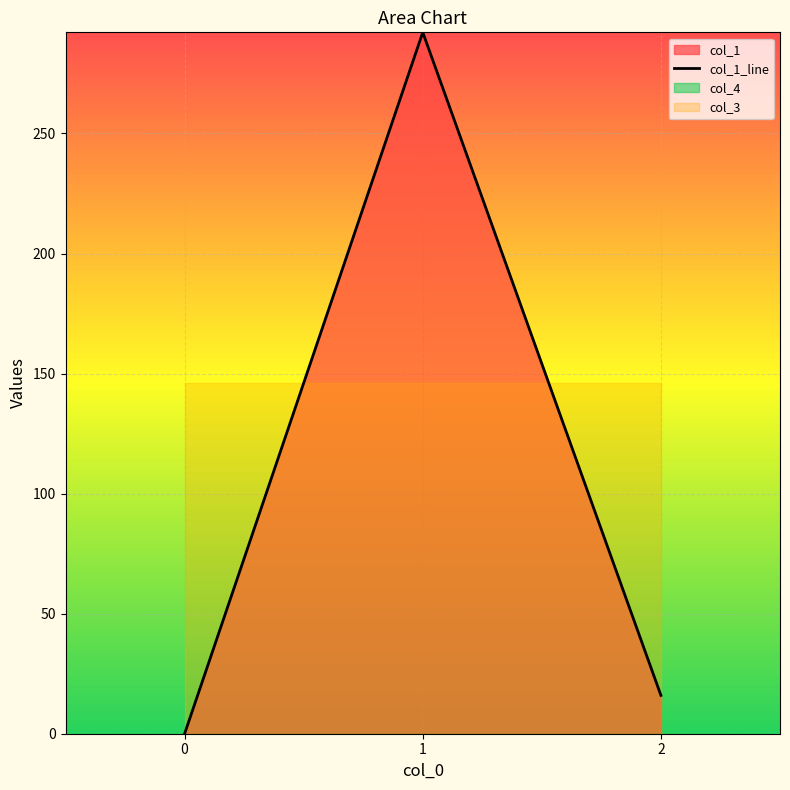

At which category does the chart reach its peak across all series?

1